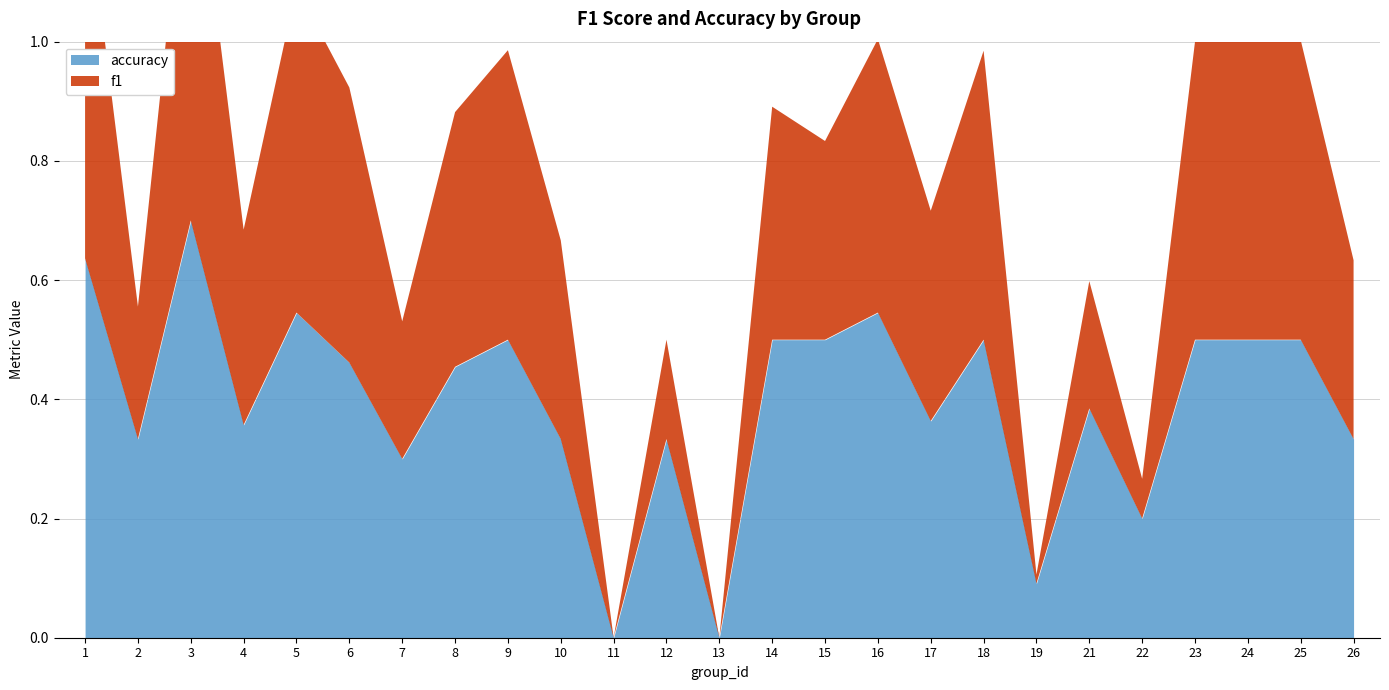

Which series has the largest range (max minus min)?

accuracy